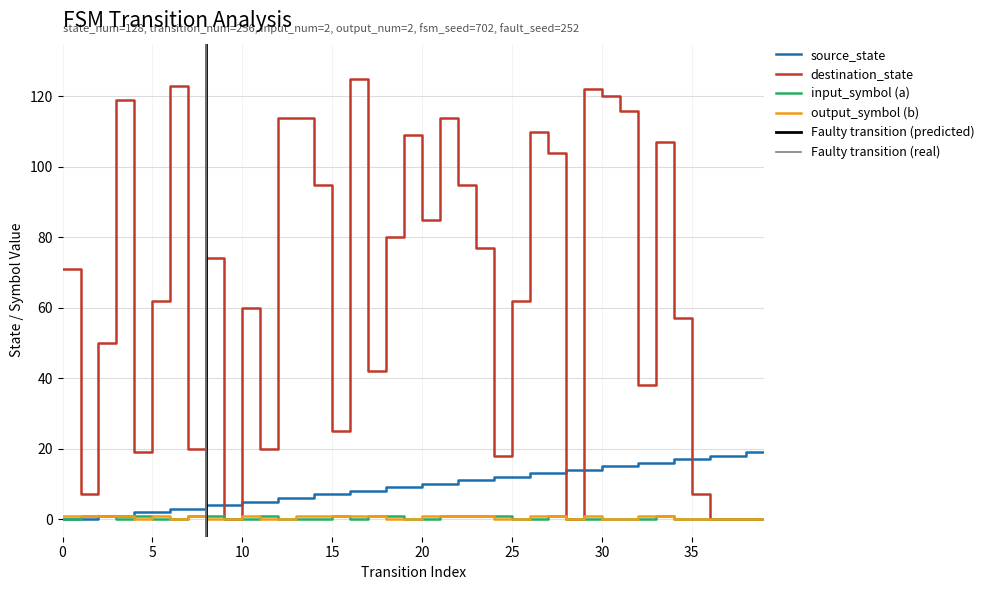

How many data points does each series have?

40